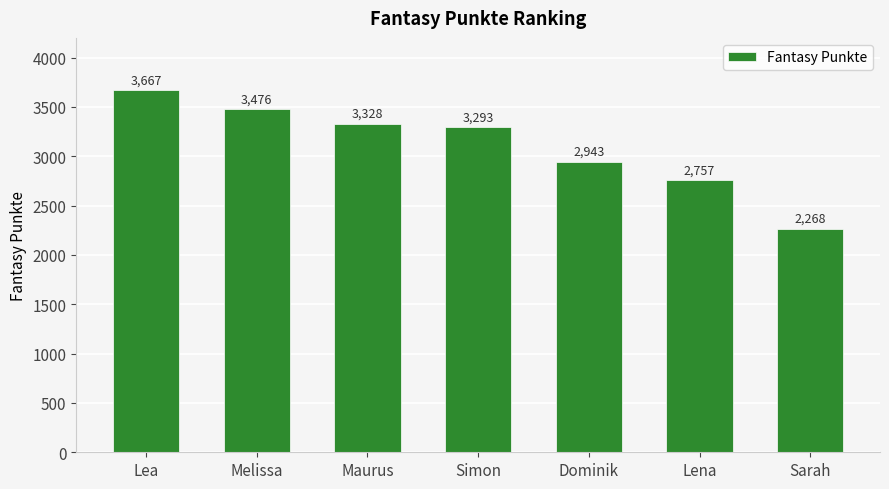

List the labels in order of value, largest first.

Lea, Melissa, Maurus, Simon, Dominik, Lena, Sarah